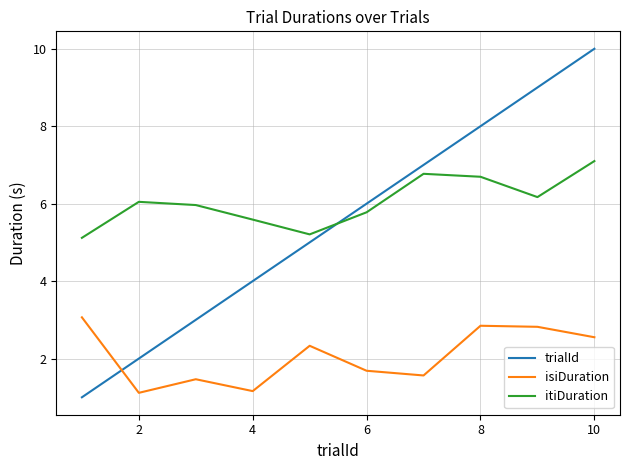

What is the difference between the maximum and minimum values in the itiDuration series?

2.0